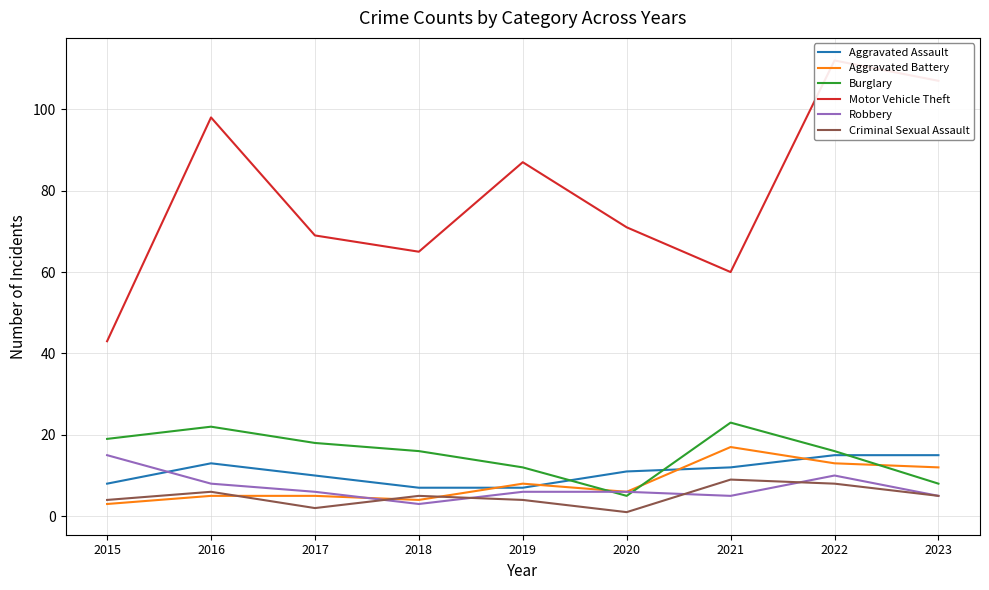

Is the value of Motor Vehicle Theft at 2019 greater than the value of Aggravated Battery at 2023?

Yes